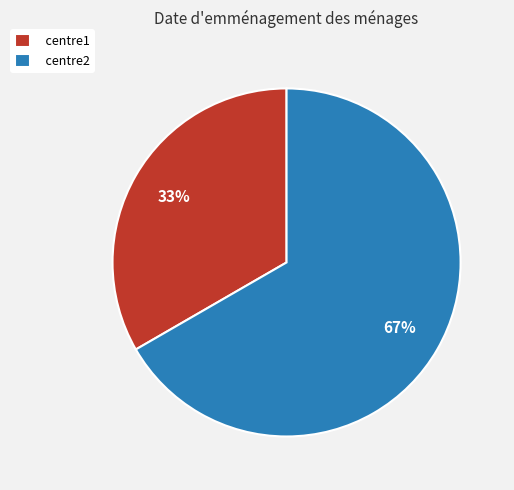

To the nearest percent, what is the average slice percentage?

50%